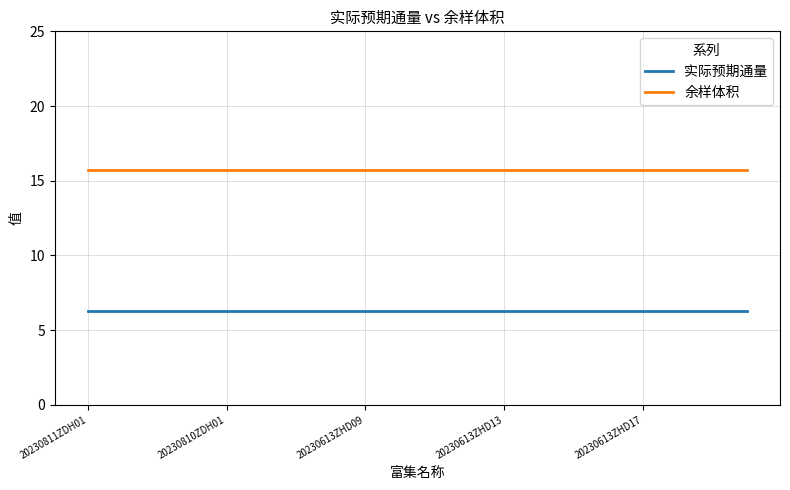

What is the maximum value shown in the chart?

15.8